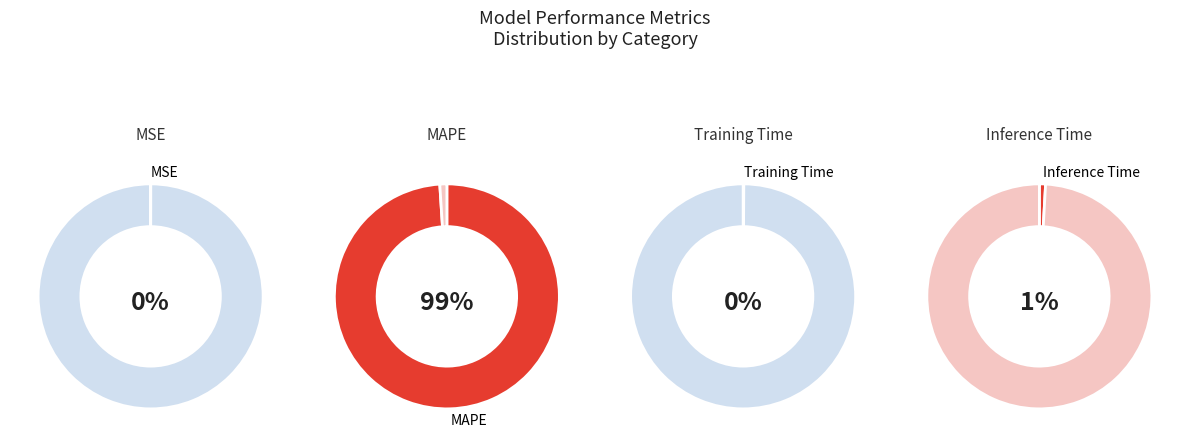

Is it true that MAPE is 99% of the pie?

True